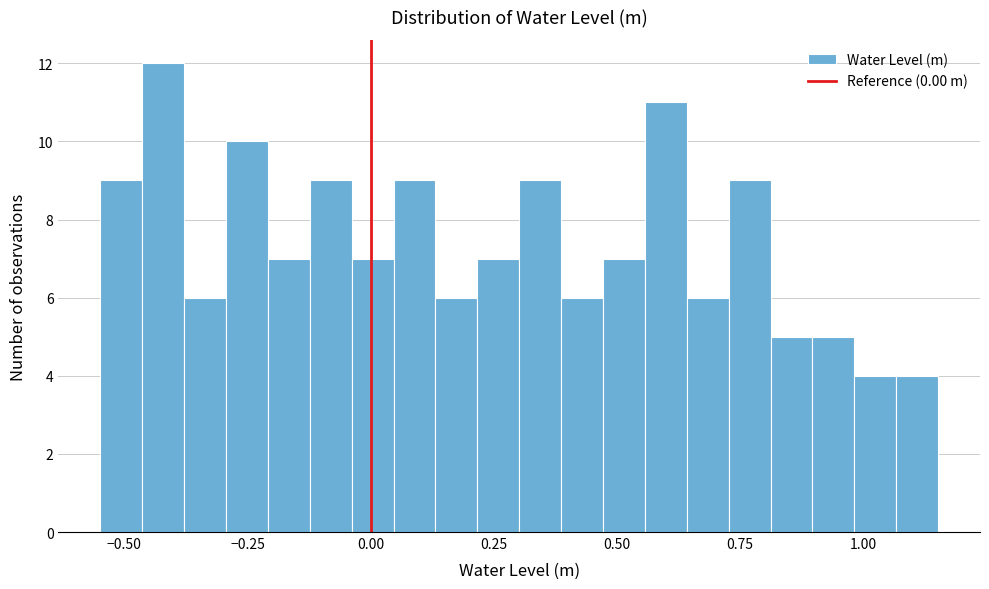

Read against the x-axis, roughly where is the centre of the tallest bar?

-0.40